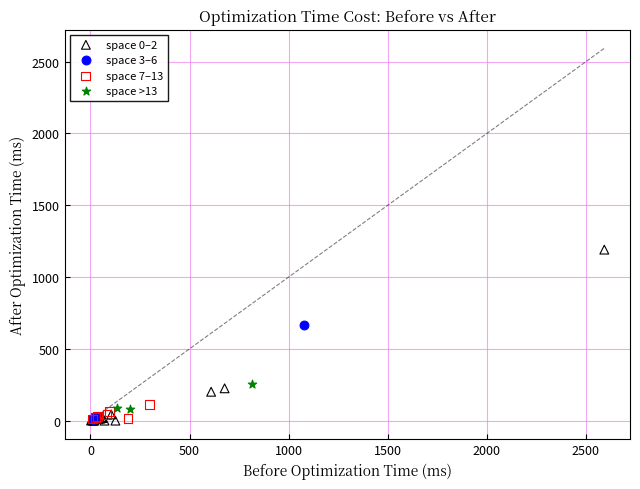

Which series has the widest spread of Y values?

space 0–2